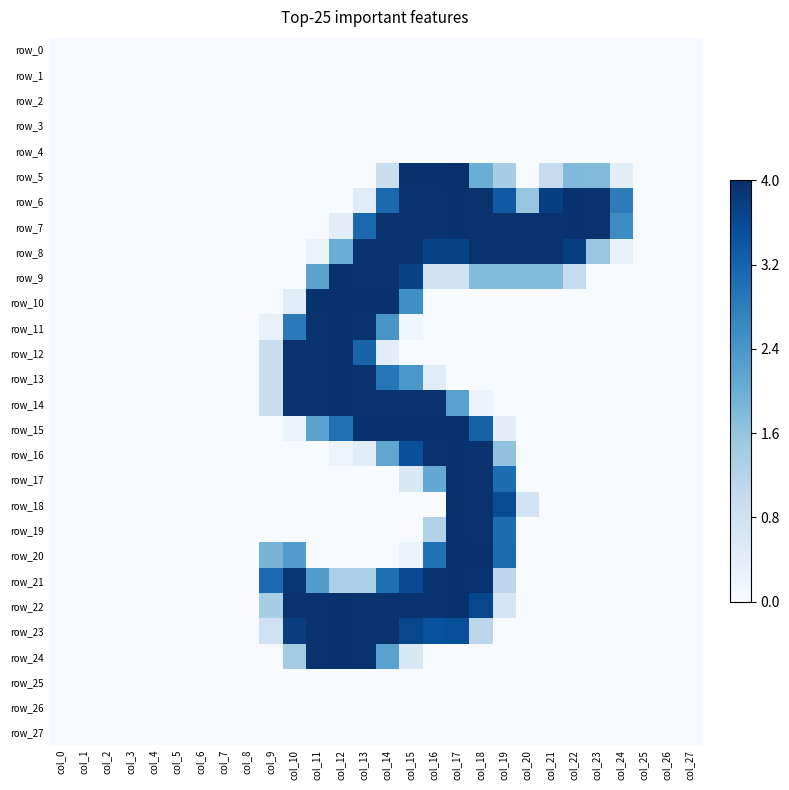

List the series in order of their peak value, lowest first.

row_0, row_1, row_2, row_3, row_4, row_25, row_26, row_27, row_8, row_6, row_7, row_9, row_11, row_12, row_13, row_14, row_16, row_17, row_18, row_19, row_21, row_22, row_23, row_24, row_5, row_10, row_15, row_20